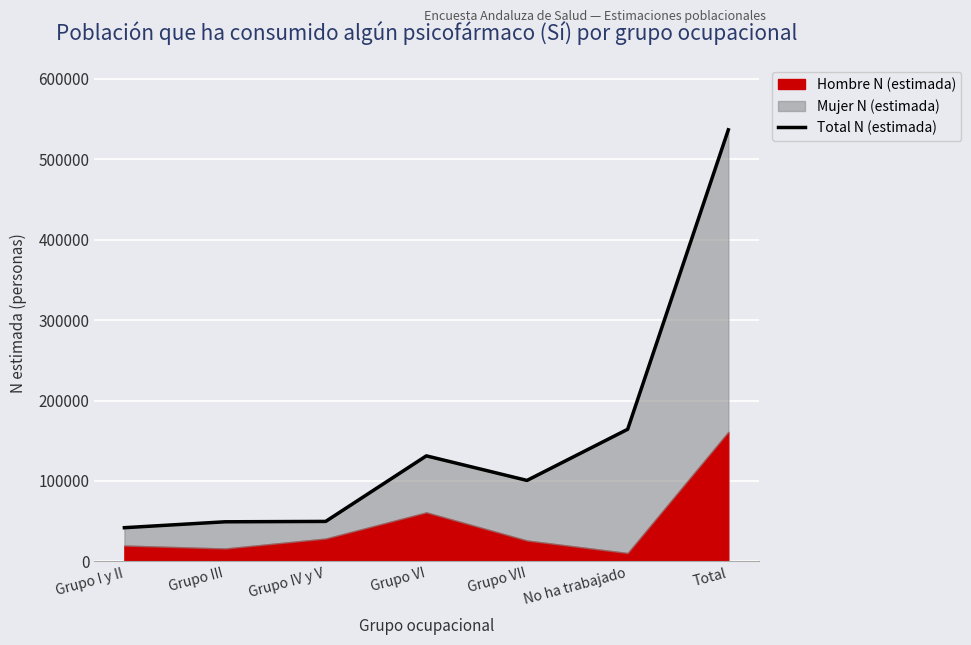

What is the change in value from Grupo III to Grupo VI?

+82017